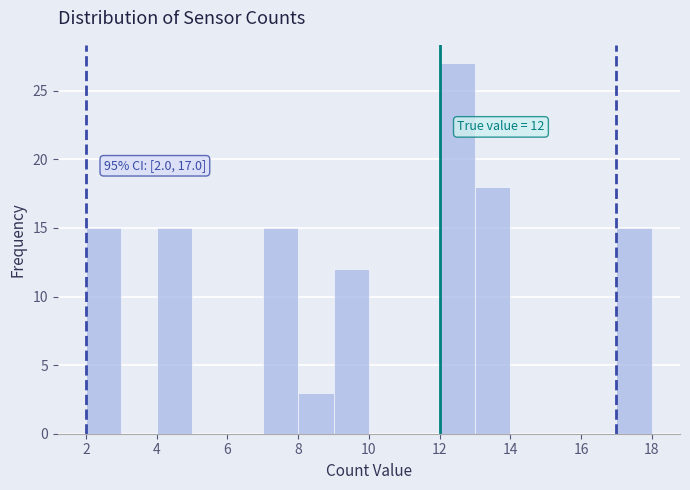

Which range on the x-axis has the tallest bar?

12 to 13